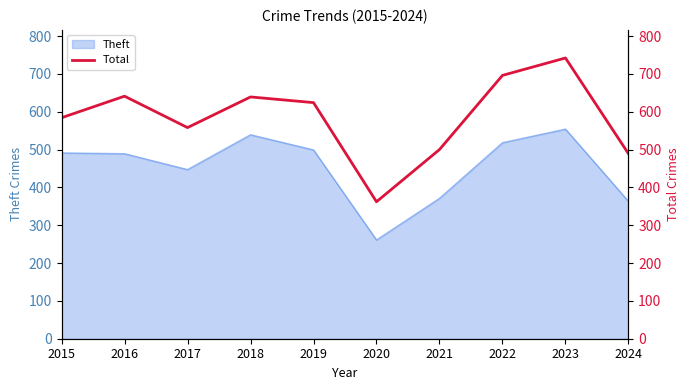

Where is the first local maximum?

2016